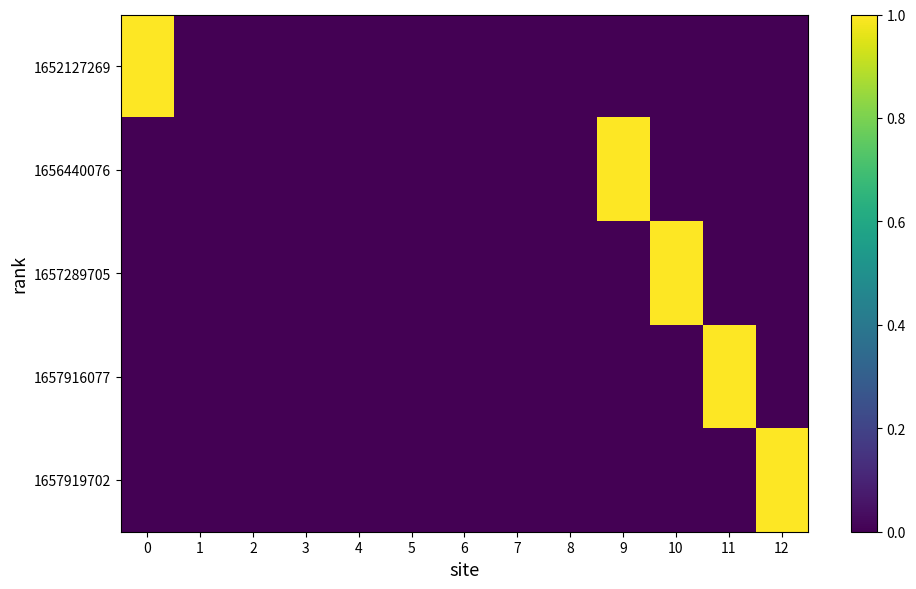

Which series has the largest total across all categories?

1652127269